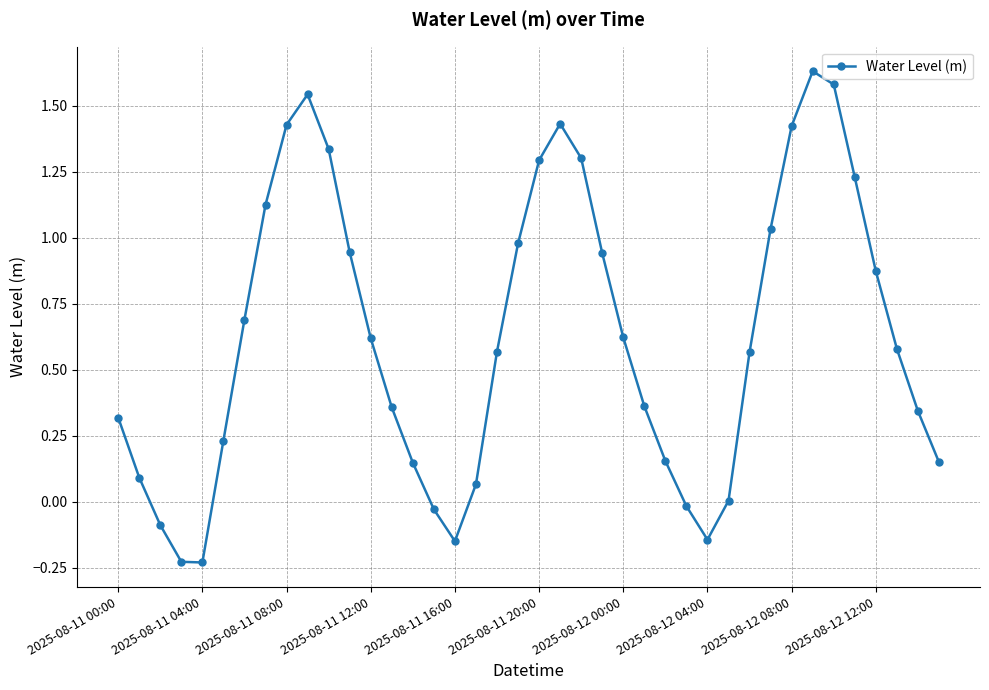

What is the difference between the second highest and minimum values?

1.8